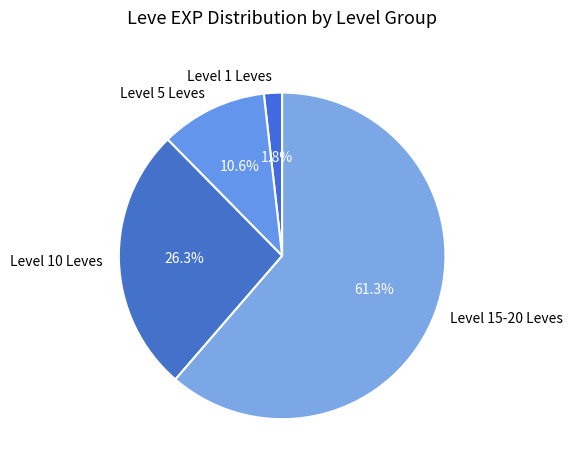

What percentage is NOT represented by Level 1 Leves?

98.2%